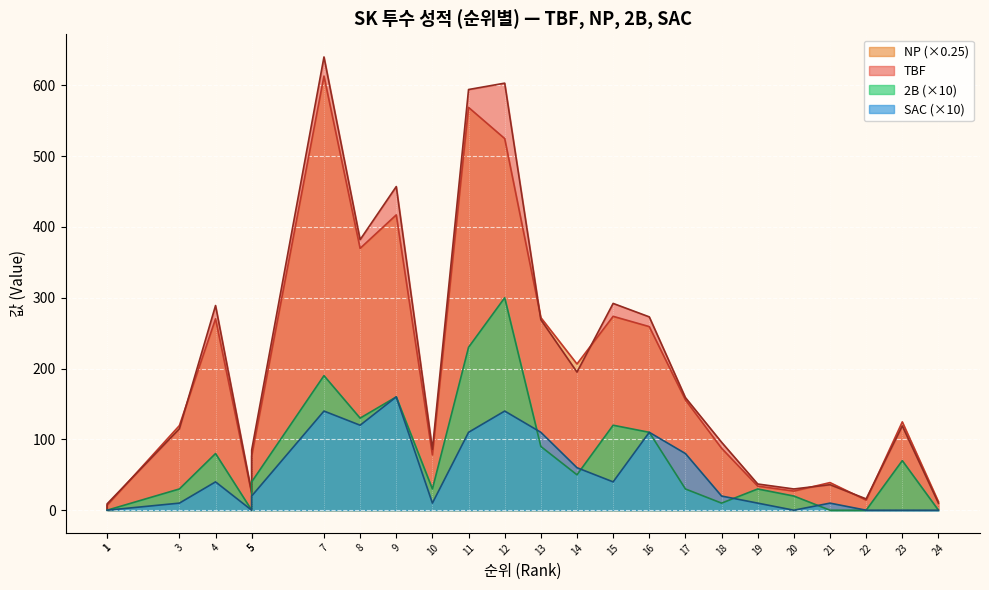

What is the total value across all series at 17?

424.8